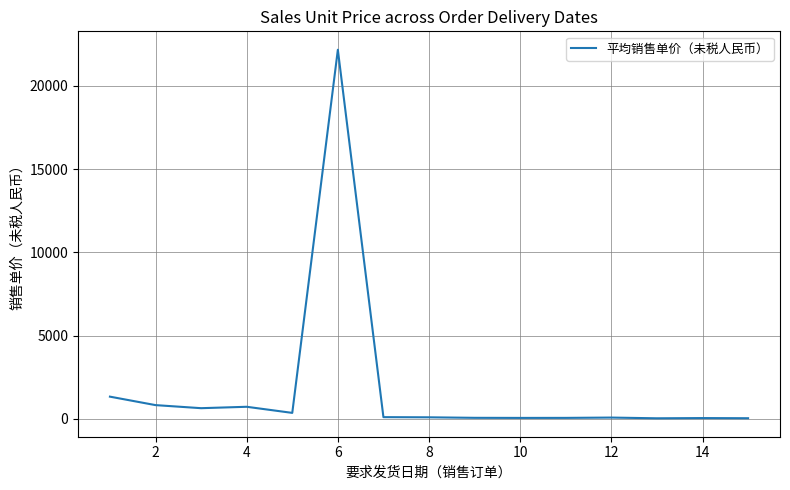

How many lines are shown in the chart?

1